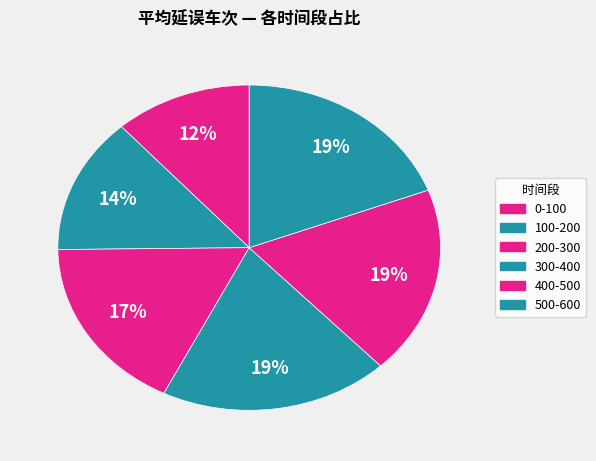

What is the total percentage of 400-500 and 0-100?

30.3%